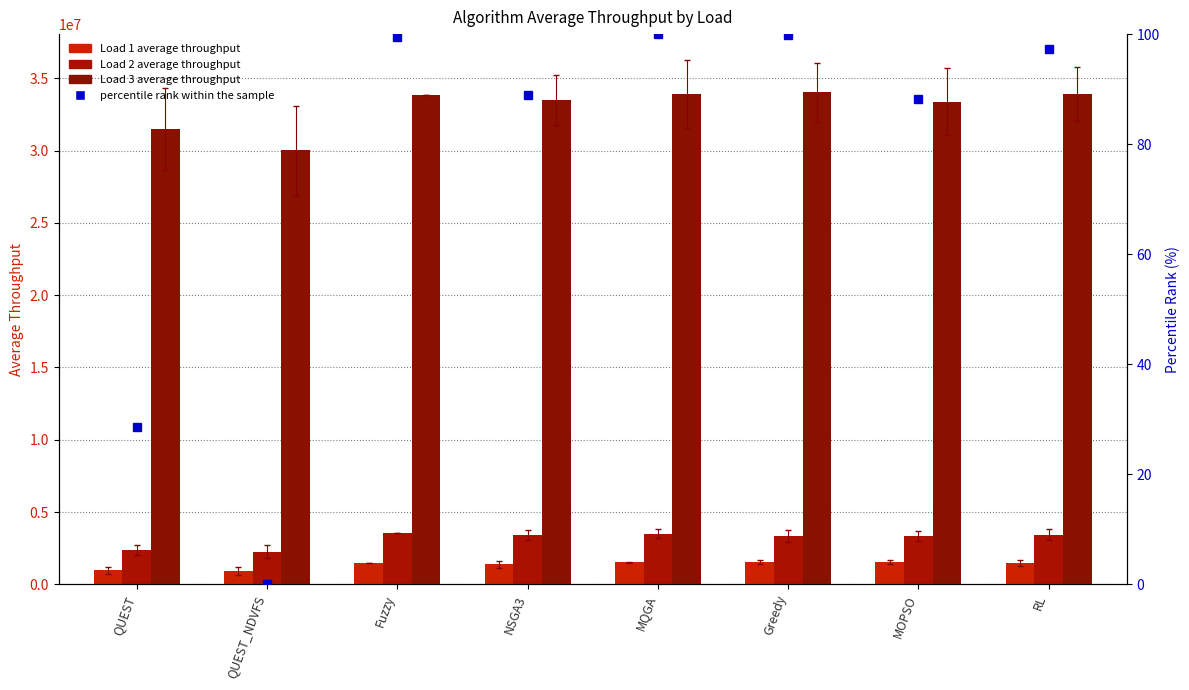

What is the difference between the maximum and minimum values in the Load 2 series?

1311260.5